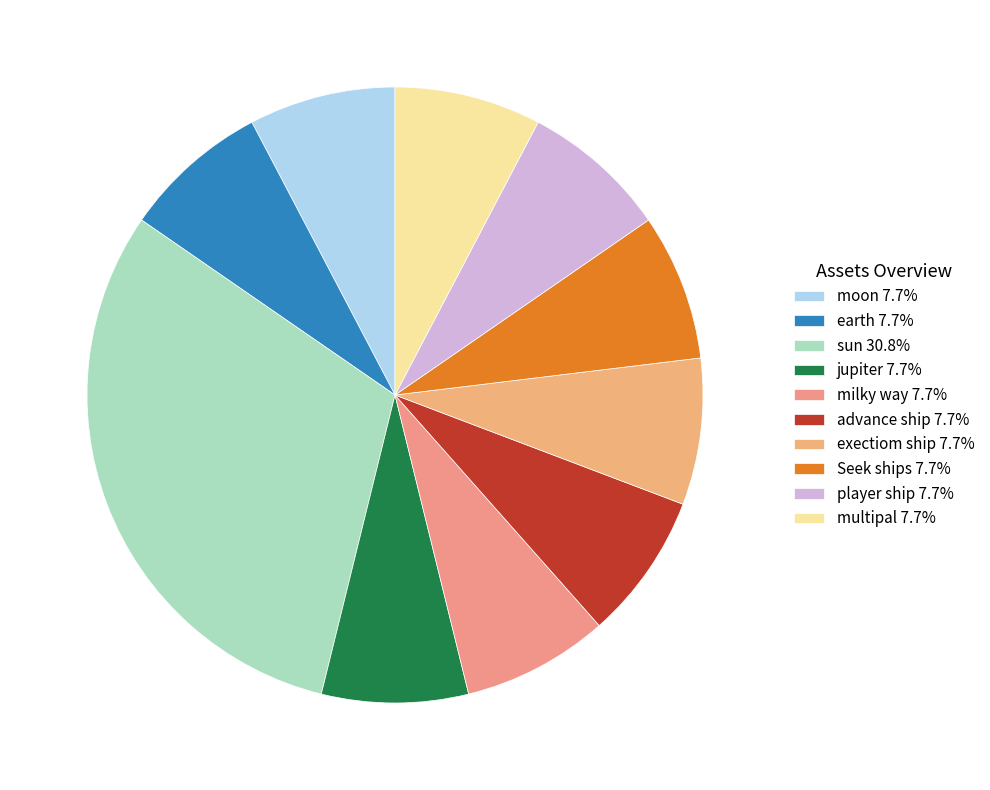

The earth slice represents 8% of the pie. True or false?

True